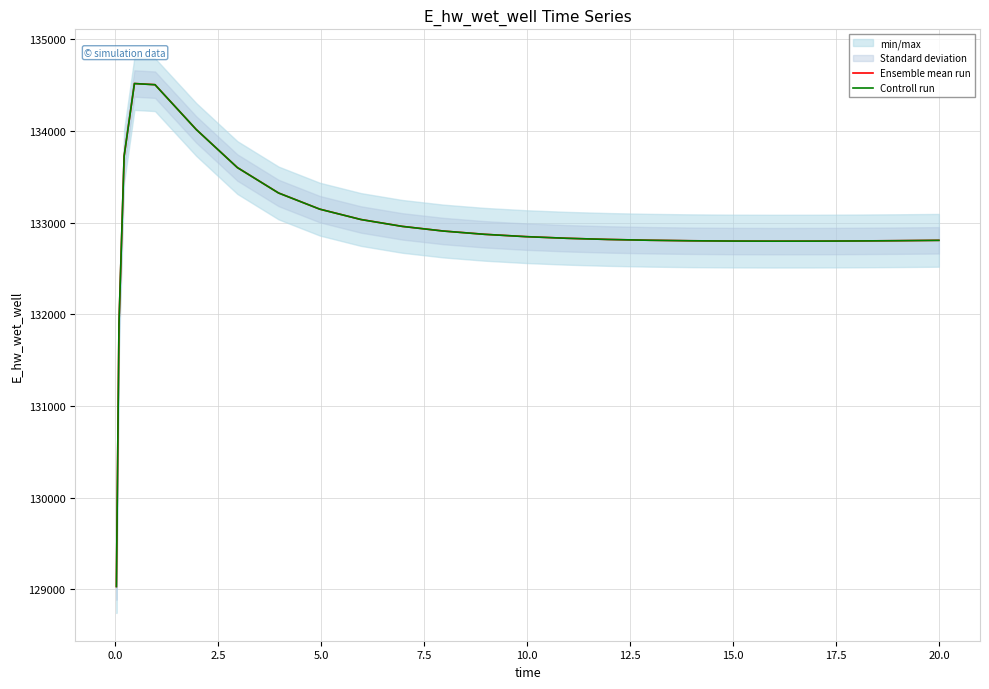

What is the maximum value for Controll run?

134518.4